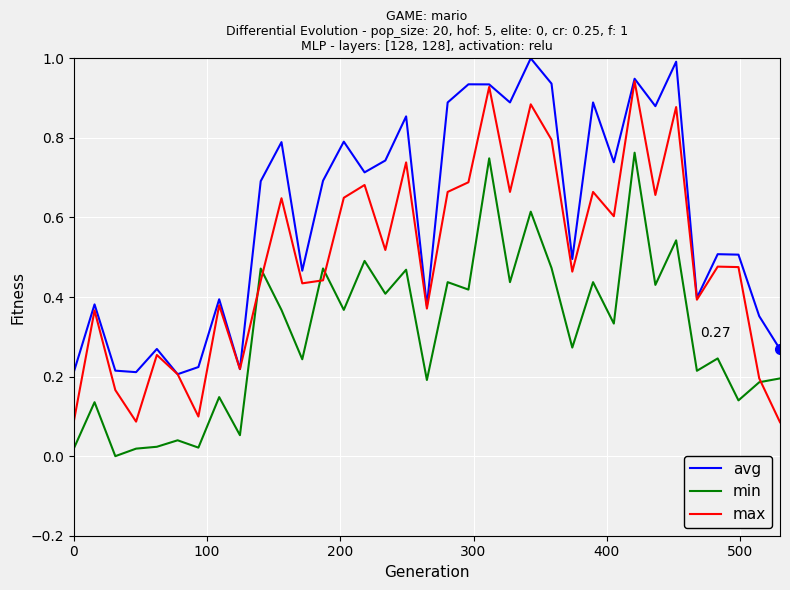

True or false: min and avg intersect in this chart.

False